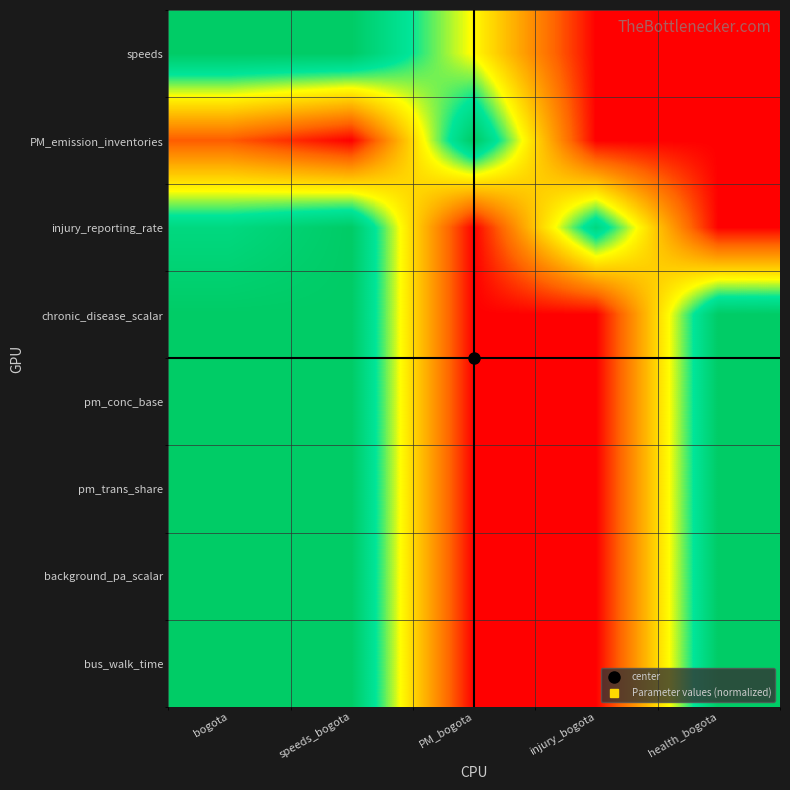

Which category has the lowest value across all series?

injury_bogota